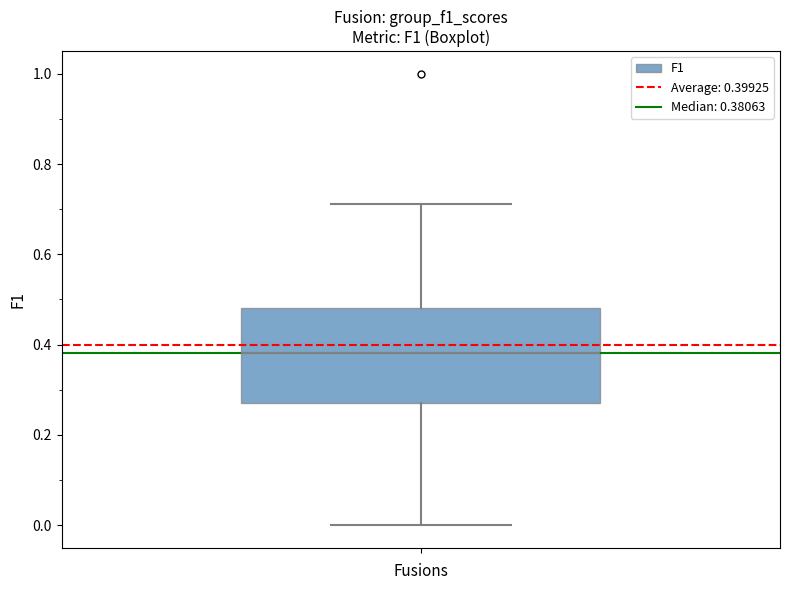

Read this box plot against the y-axis: the position of the median line, the range covered by the box, and the ends of both whiskers. The values are not printed on the chart, so give them approximately, as read against the axis.

median 0.38, box 0.28 to 0.48, whiskers 0.00 to 0.72